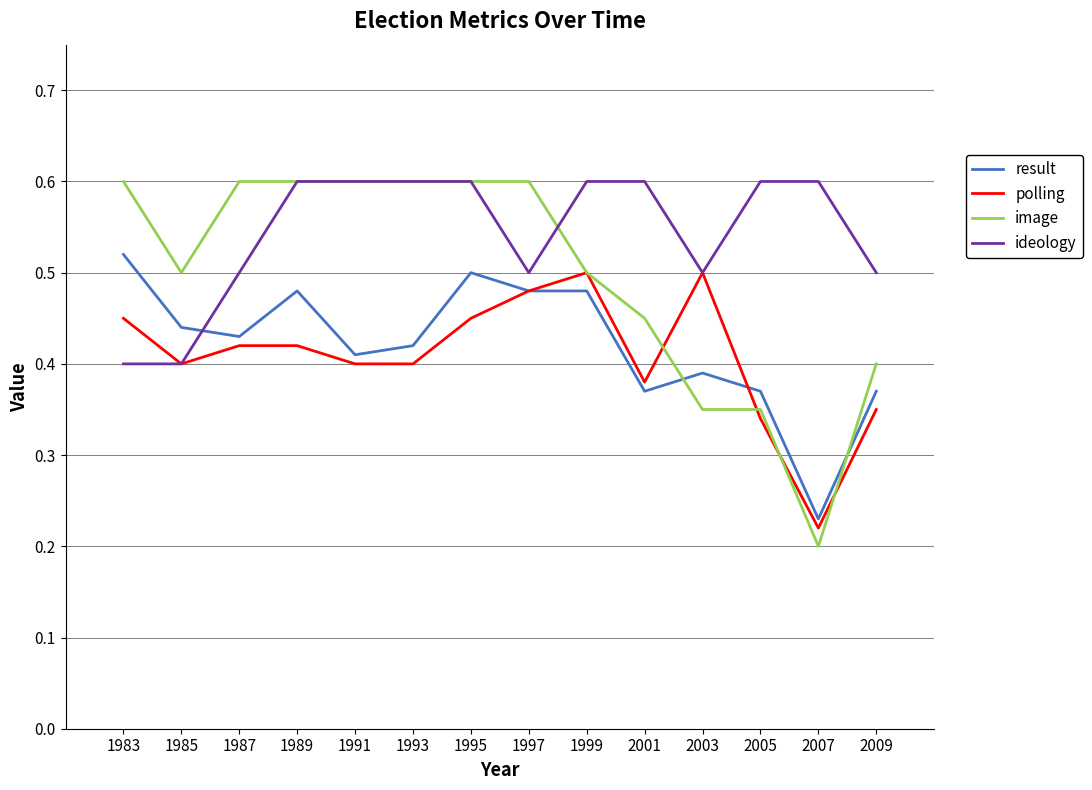

The polling series shows 0.4 at 1989. True or false?

True